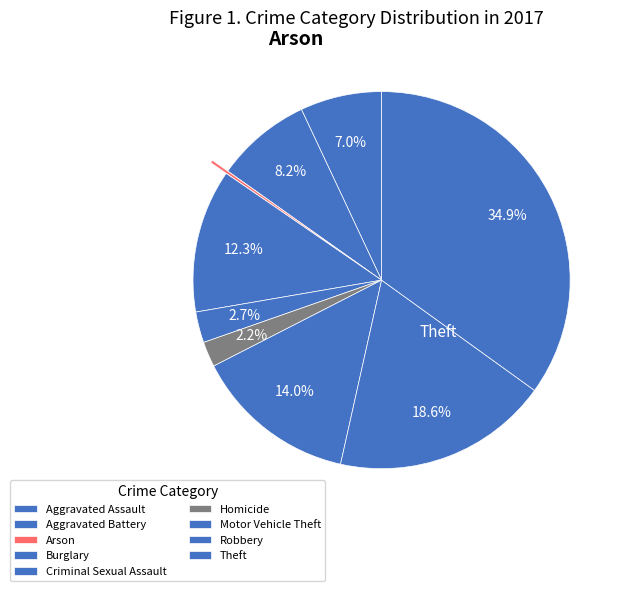

Count the number of slices in the pie.

9